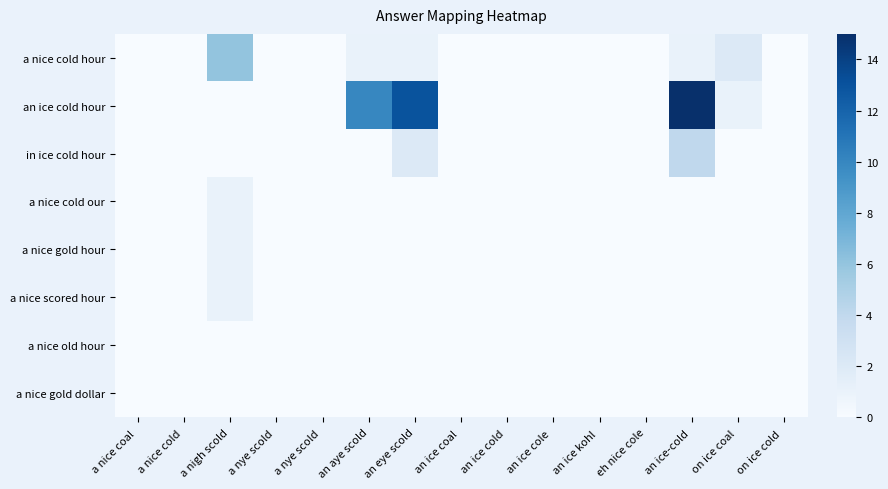

Reading left to right, extract all data points from this chart.

a nice cold hour: a nice coal =0	a nice cold =0	a nigh scold=6	a nye scold =0	a nye scold =0	an aye scold=1	an eye scold=1	an ice coal =0	an ice cold =0	an ice cole =0	an ice kohl =0	eh nice cole=0	an ice-cold =1	on ice coal =2	on ice cold =0
an ice cold hour: a nice coal =0	a nice cold =0	a nigh scold=0	a nye scold =0	a nye scold =0	an aye scold=10	an eye scold=13	an ice coal =0	an ice cold =0	an ice cole =0	an ice kohl =0	eh nice cole=0	an ice-cold =15	on ice coal =1	on ice cold =0
in ice cold hour: a nice coal =0	a nice cold =0	a nigh scold=0	a nye scold =0	a nye scold =0	an aye scold=0	an eye scold=2	an ice coal =0	an ice cold =0	an ice cole =0	an ice kohl =0	eh nice cole=0	an ice-cold =4	on ice coal =0	on ice cold =0
a nice cold our: a nice coal =0	a nice cold =0	a nigh scold=1	a nye scold =0	a nye scold =0	an aye scold=0	an eye scold=0	an ice coal =0	an ice cold =0	an ice cole =0	an ice kohl =0	eh nice cole=0	an ice-cold =0	on ice coal =0	on ice cold =0
a nice gold hour: a nice coal =0	a nice cold =0	a nigh scold=1	a nye scold =0	a nye scold =0	an aye scold=0	an eye scold=0	an ice coal =0	an ice cold =0	an ice cole =0	an ice kohl =0	eh nice cole=0	an ice-cold =0	on ice coal =0	on ice cold =0
a nice scored hour: a nice coal =0	a nice cold =0	a nigh scold=1	a nye scold =0	a nye scold =0	an aye scold=0	an eye scold=0	an ice coal =0	an ice cold =0	an ice cole =0	an ice kohl =0	eh nice cole=0	an ice-cold =0	on ice coal =0	on ice cold =0
a nice old hour: a nice coal =0	a nice cold =0	a nigh scold=0	a nye scold =0	a nye scold =0	an aye scold=0	an eye scold=0	an ice coal =0	an ice cold =0	an ice cole =0	an ice kohl =0	eh nice cole=0	an ice-cold =0	on ice coal =0	on ice cold =0
a nice gold dollar: a nice coal =0	a nice cold =0	a nigh scold=0	a nye scold =0	a nye scold =0	an aye scold=0	an eye scold=0	an ice coal =0	an ice cold =0	an ice cole =0	an ice kohl =0	eh nice cole=0	an ice-cold =0	on ice coal =0	on ice cold =0